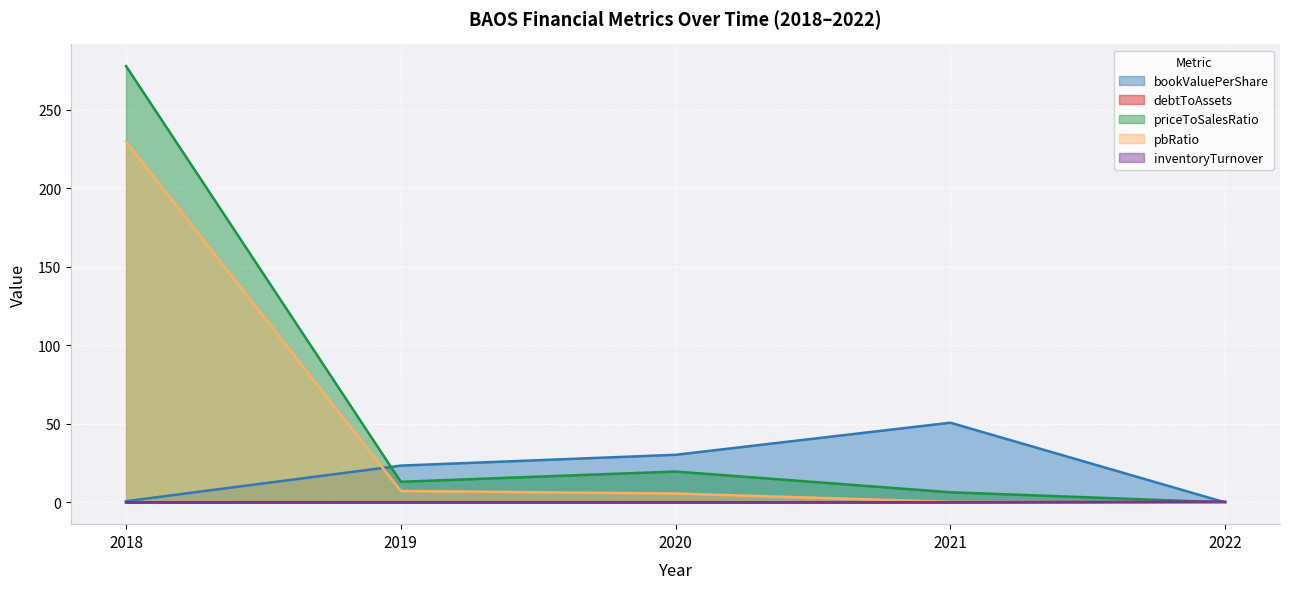

What is the value of the priceToSalesRatio point at the 1st from the left?

278.0